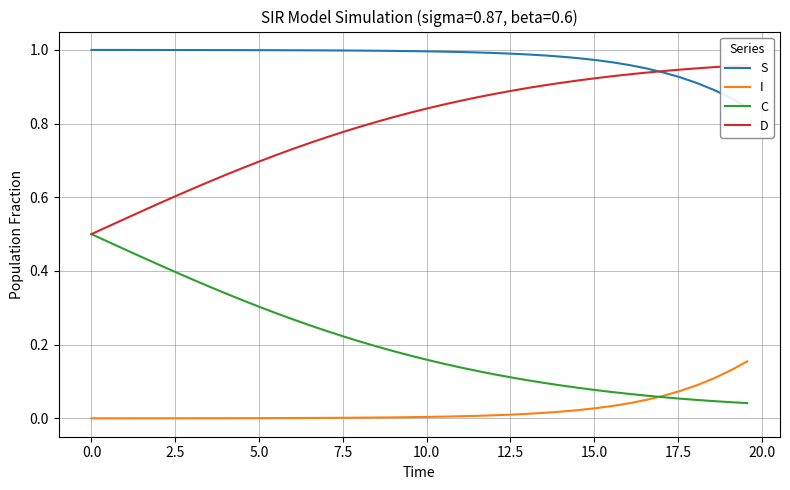

What is the difference between the highest and lowest values at 2.5?

1.0